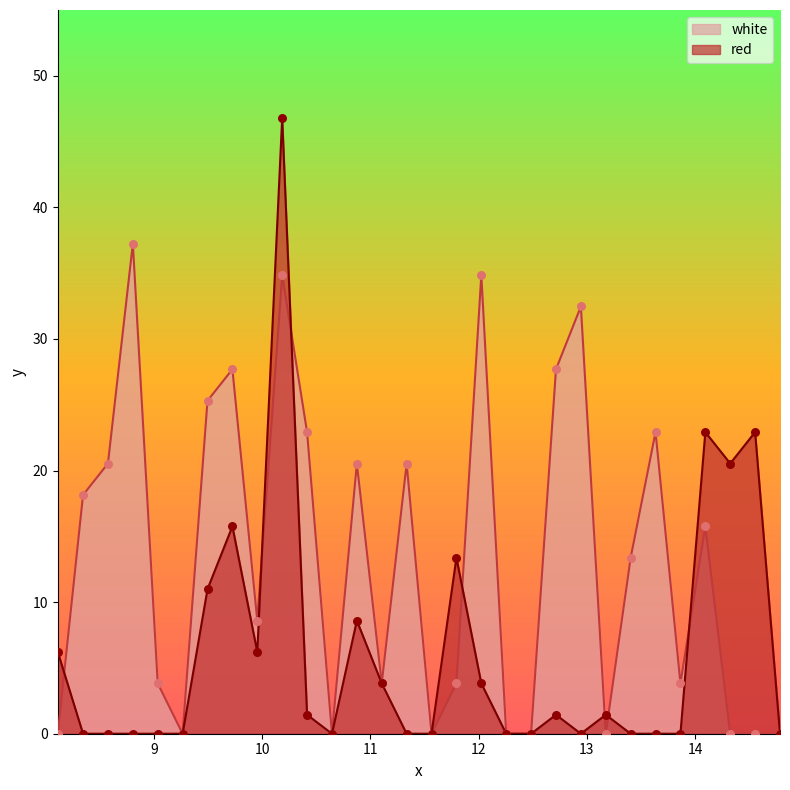

Which series has the largest Y range (max minus min)?

red